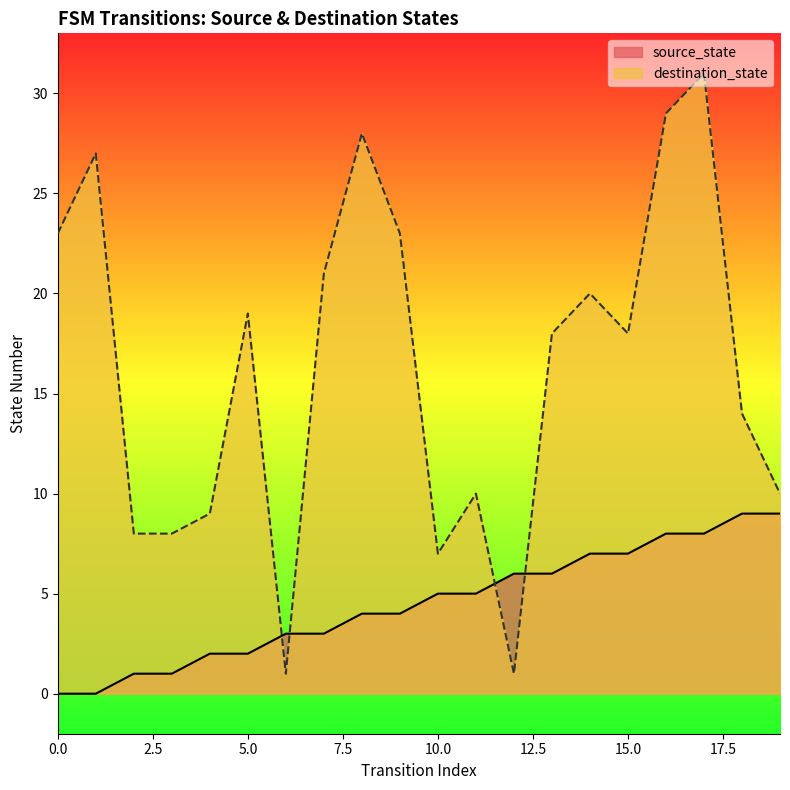

What is the total value across all series at 11?

15